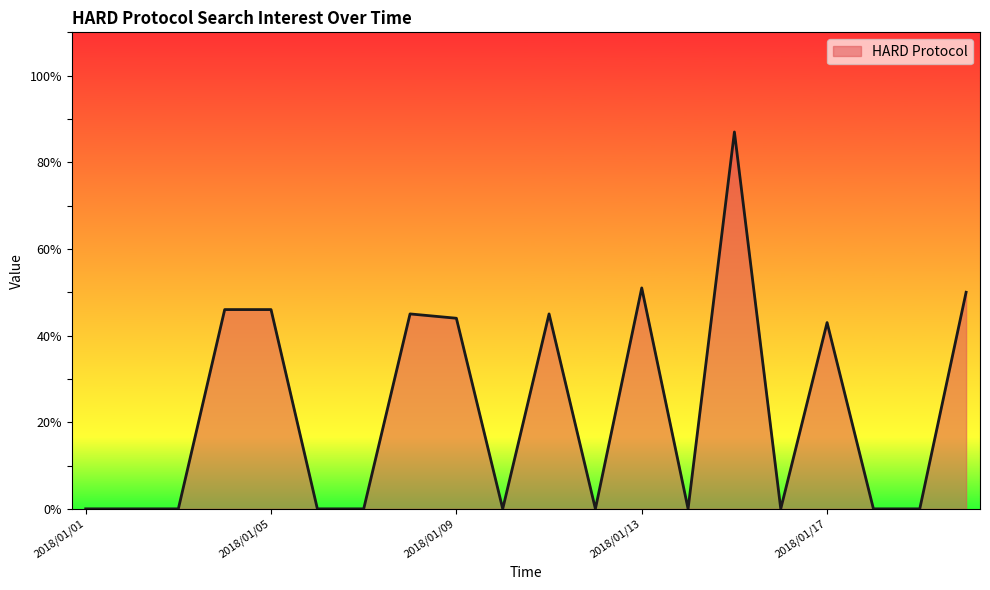

Count the number of categories in the chart.

20